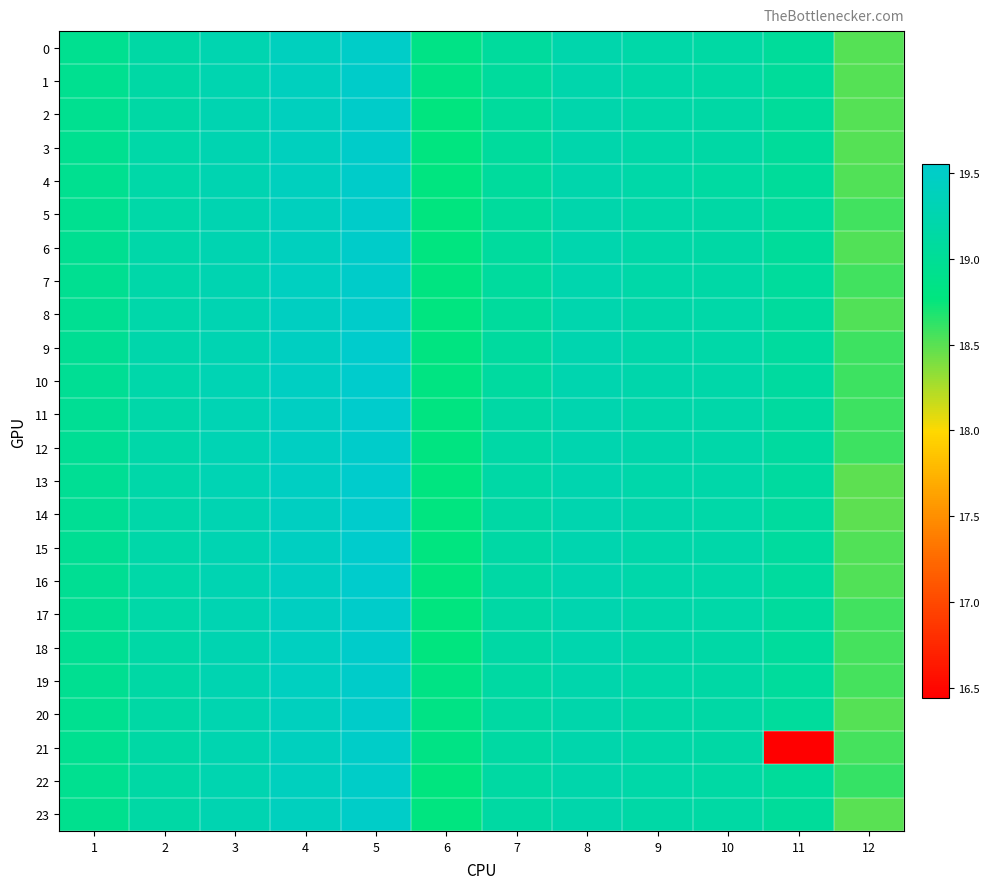

What is the total value across all series at 8?

461.8